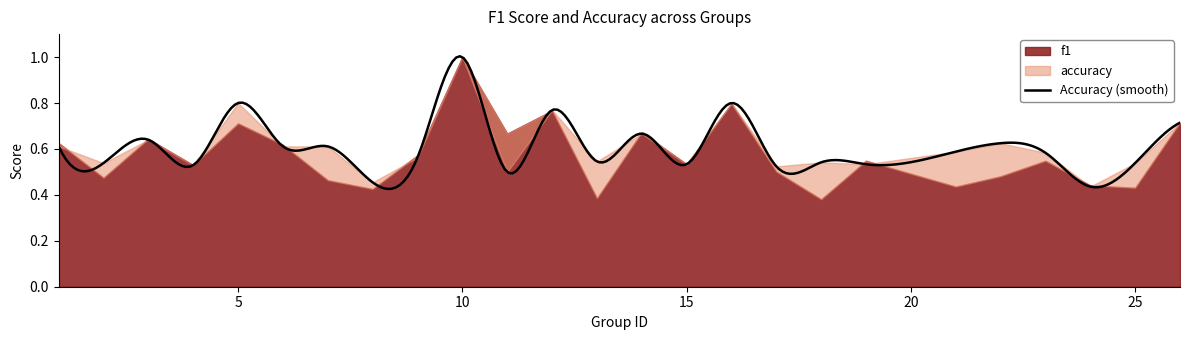

True or false: f1 and accuracy intersect in this chart.

True